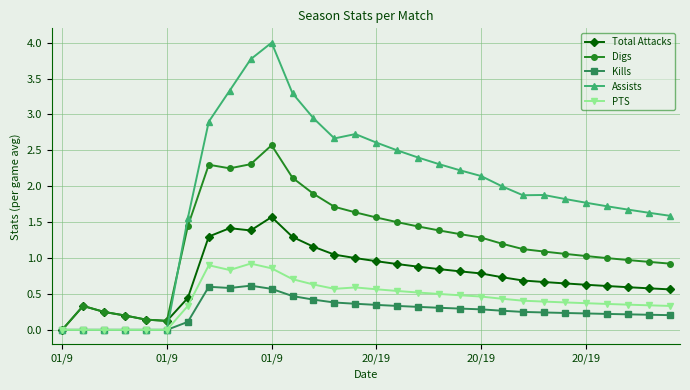

List the series in order of their peak value, lowest first.

Kills, PTS, Total Attacks, Digs, Assists